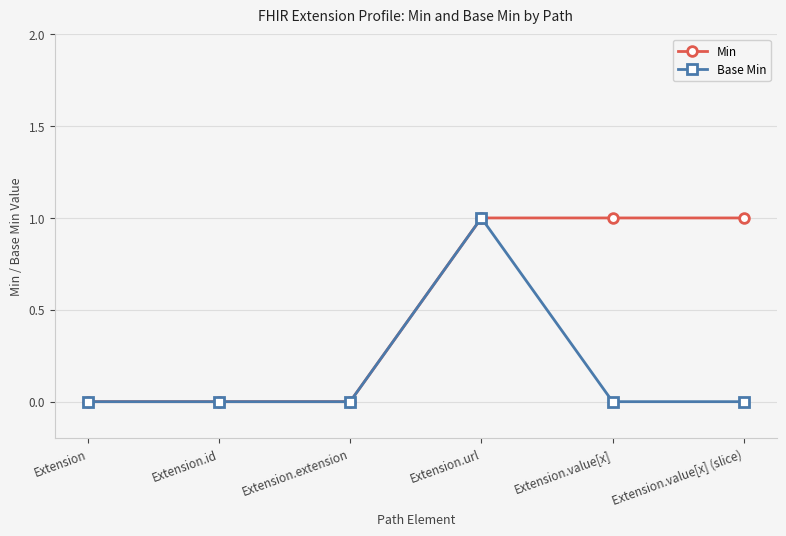

What is the label of the 3rd point from the right?

Extension.url